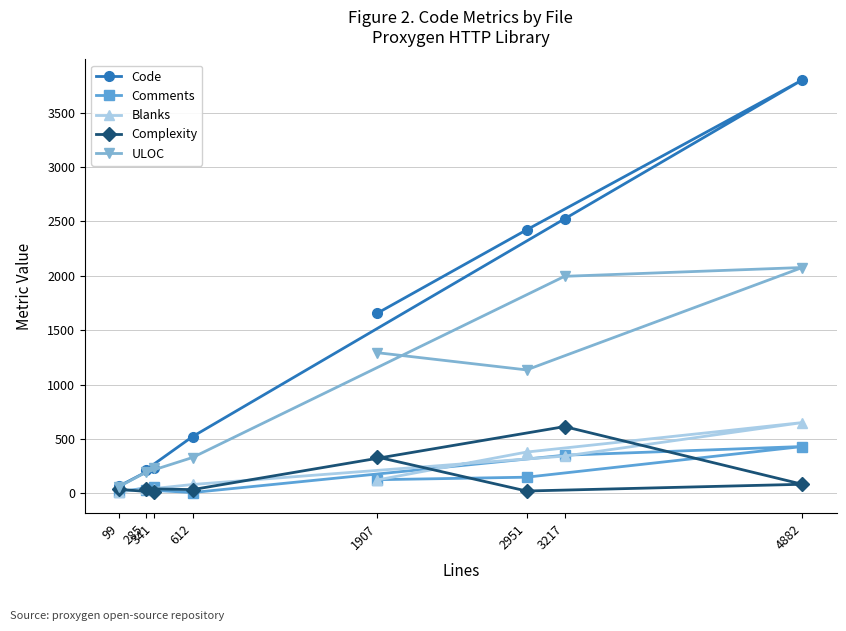

Is it true that Code equals 68 at 99?

True